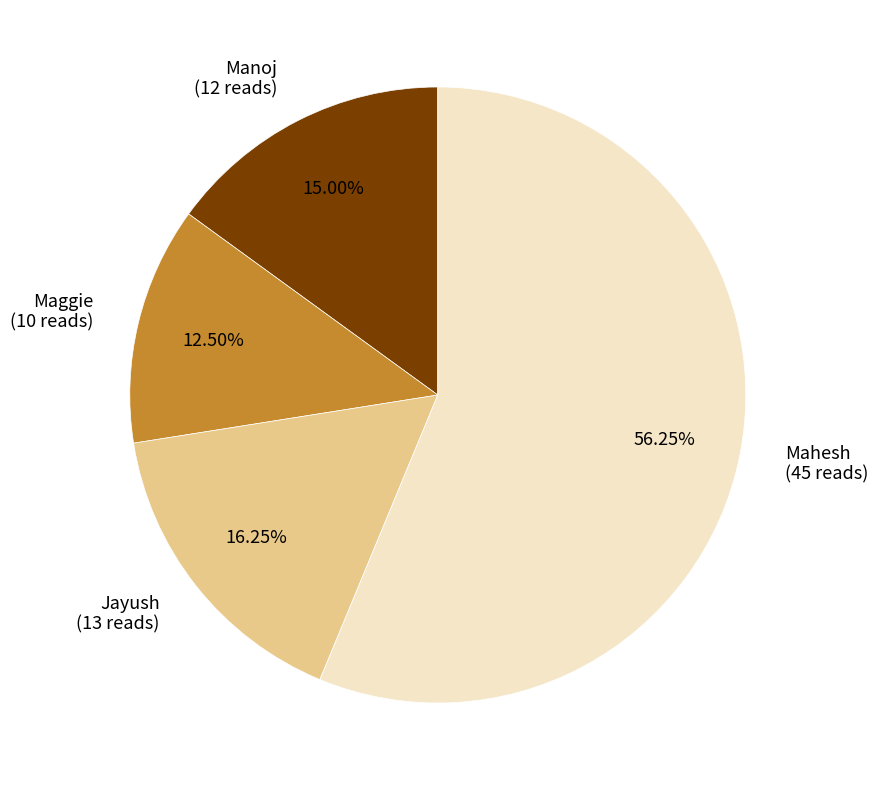

Which slice is the smallest?

Maggie